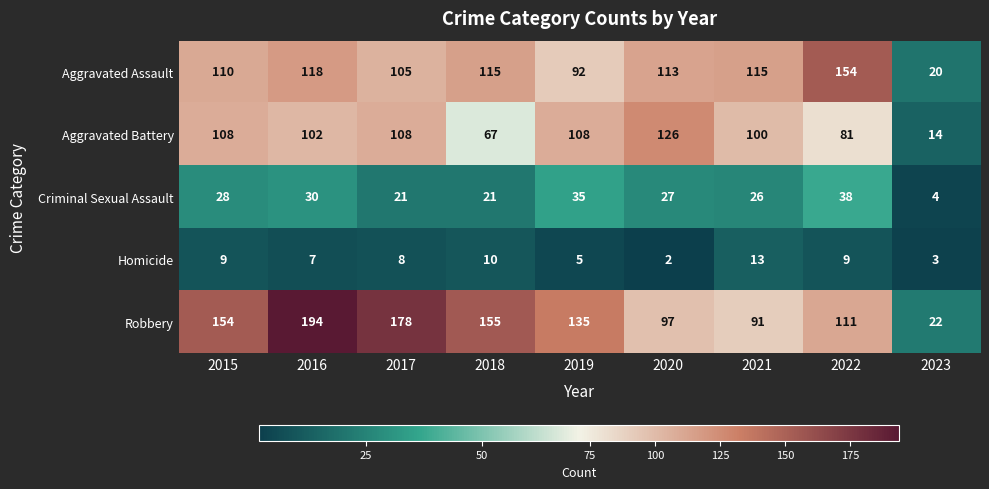

What is the total value across all series at 2015?

409